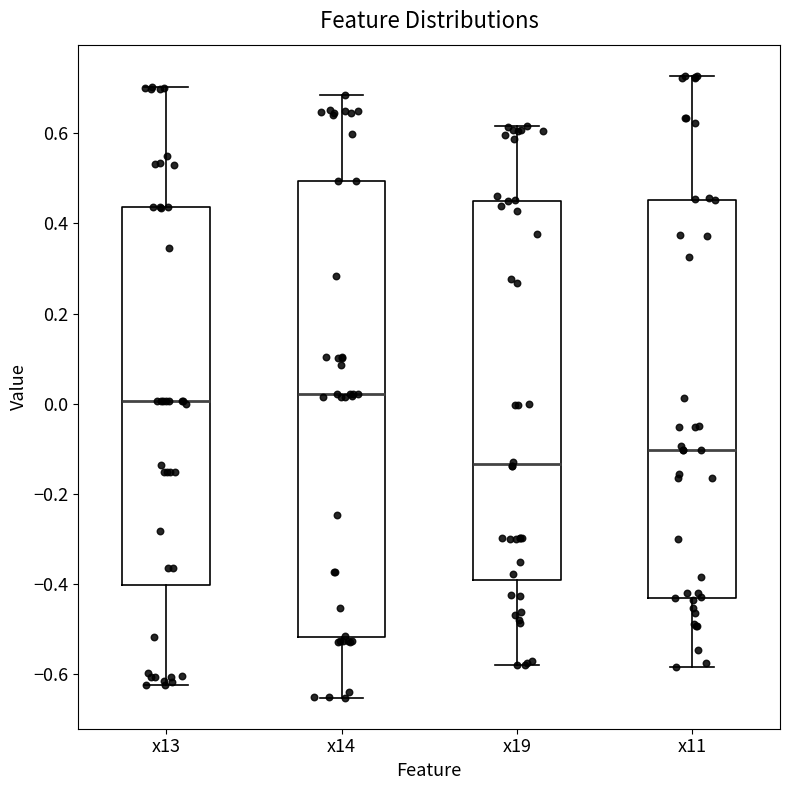

Reading left to right, read every box against the y-axis: the position of its median line, the range the box covers, and the ends of its whiskers. The values are not printed on the chart, so give them approximately, as read against the axis.

x13: median 0.00, box -0.40 to 0.44, whiskers -0.62 to 0.70
x14: median 0.02, box -0.52 to 0.50, whiskers -0.66 to 0.68
x19: median -0.14, box -0.40 to 0.44, whiskers -0.58 to 0.62
x11: median -0.10, box -0.44 to 0.46, whiskers -0.58 to 0.72